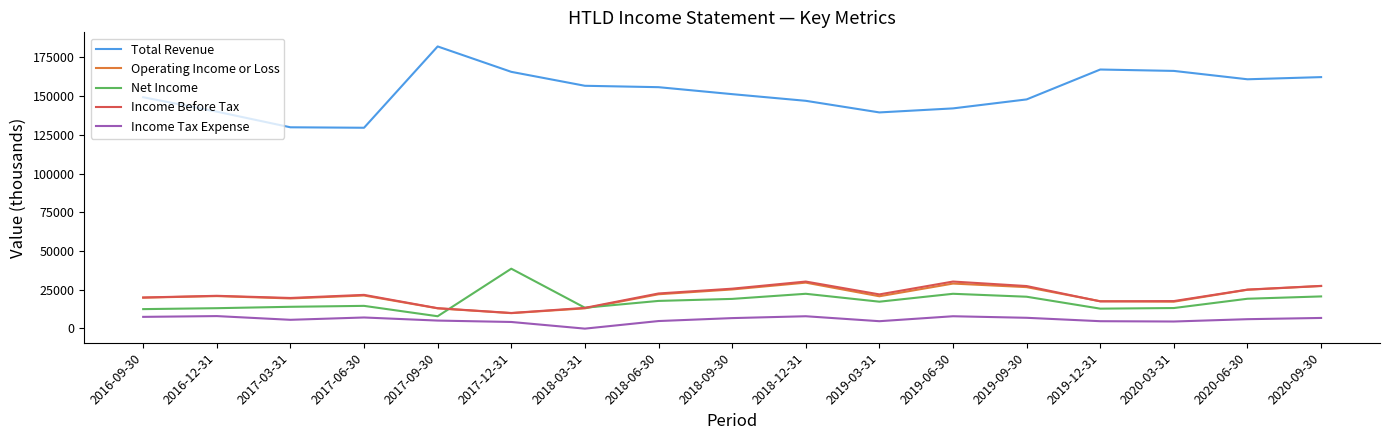

What is the highest value of the Income Before Tax series?

30300